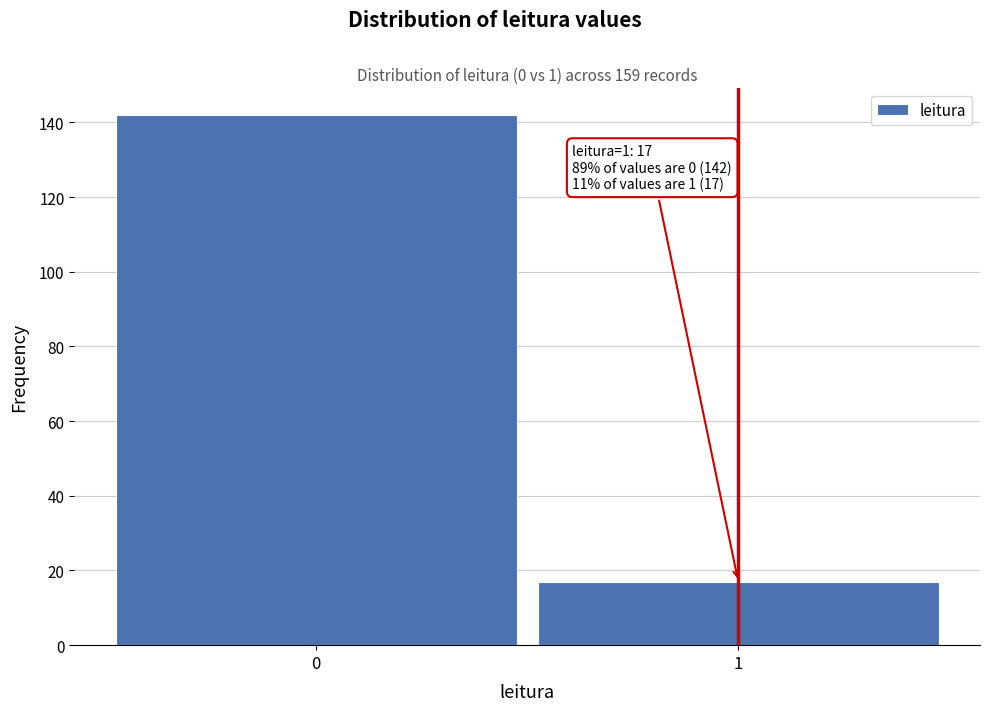

Reading right to left, what are all the values shown in this chart?

1=17	0=142